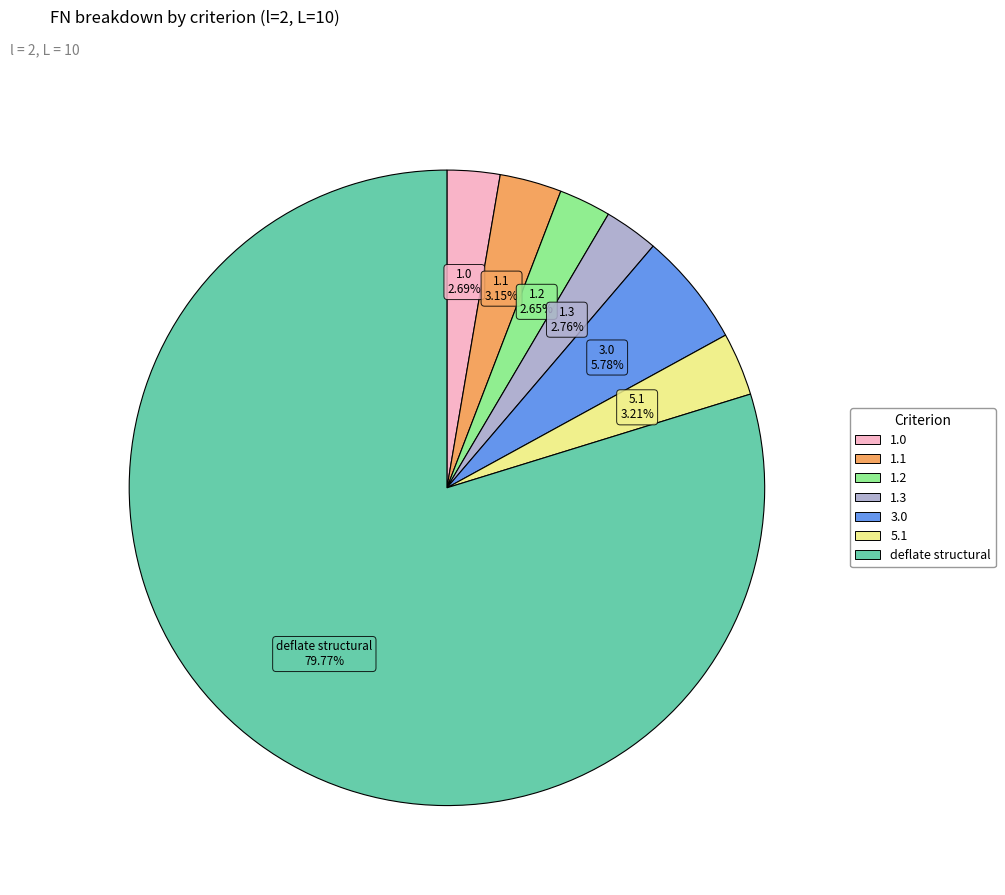

To the nearest percent, what is the difference between the largest and smallest slice percentages?

77%